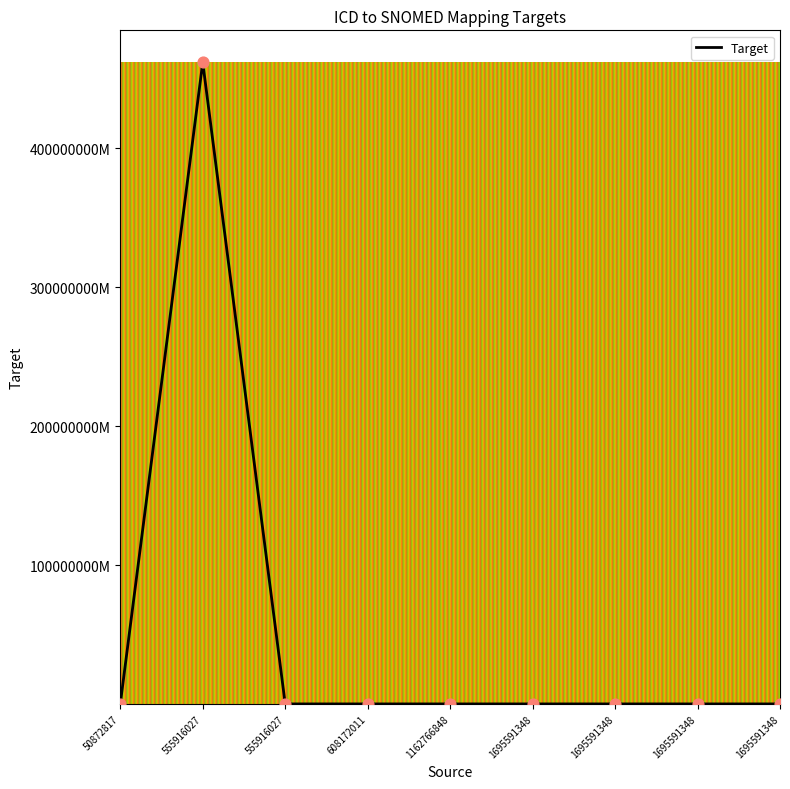

Approximately how many times larger is the value at 1695591348 compared to 1695591348?

1.0